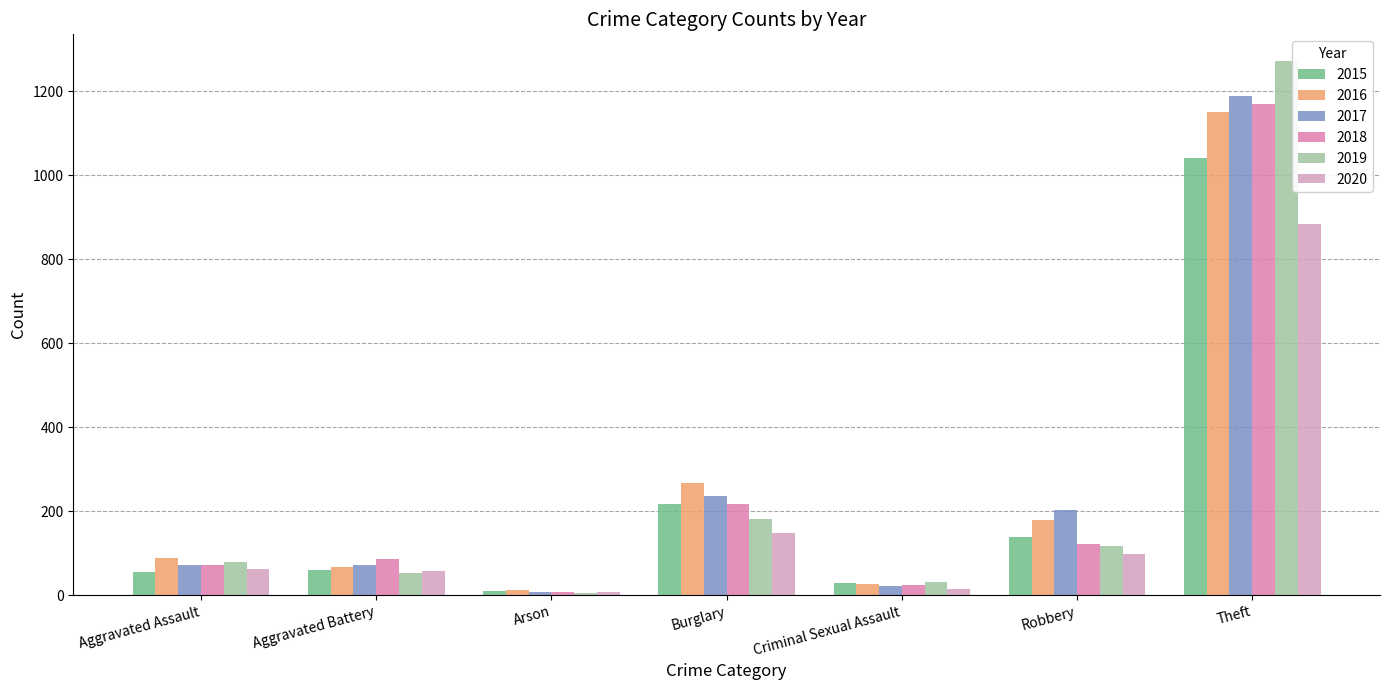

What is the highest value of the 2018 series?

1170